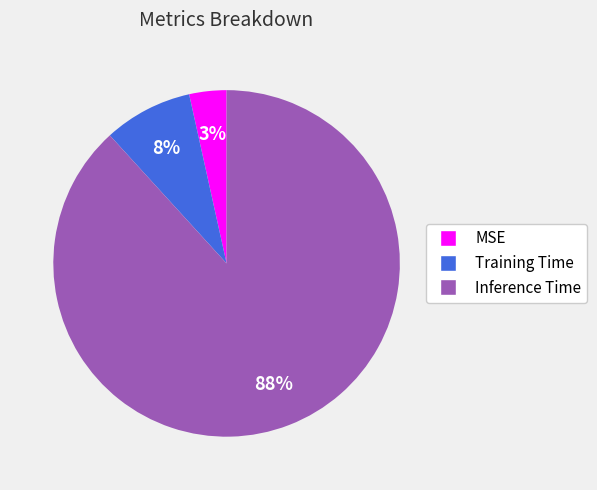

Do MSE and Training Time together represent more than half of the pie?

No